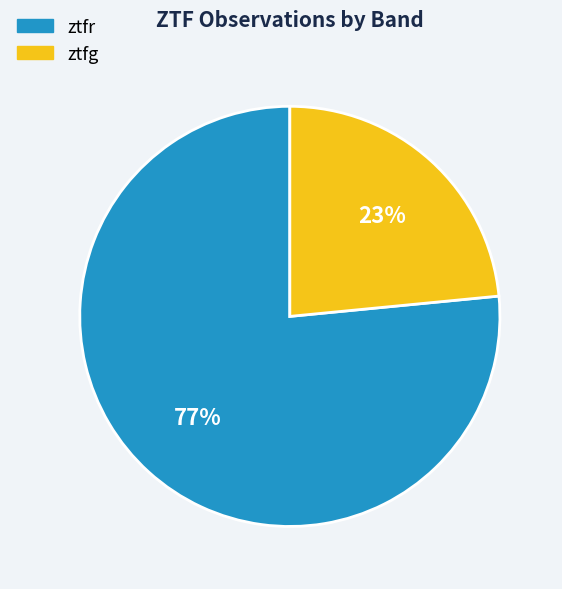

True or false: ztfr accounts for 68% of the total.

False